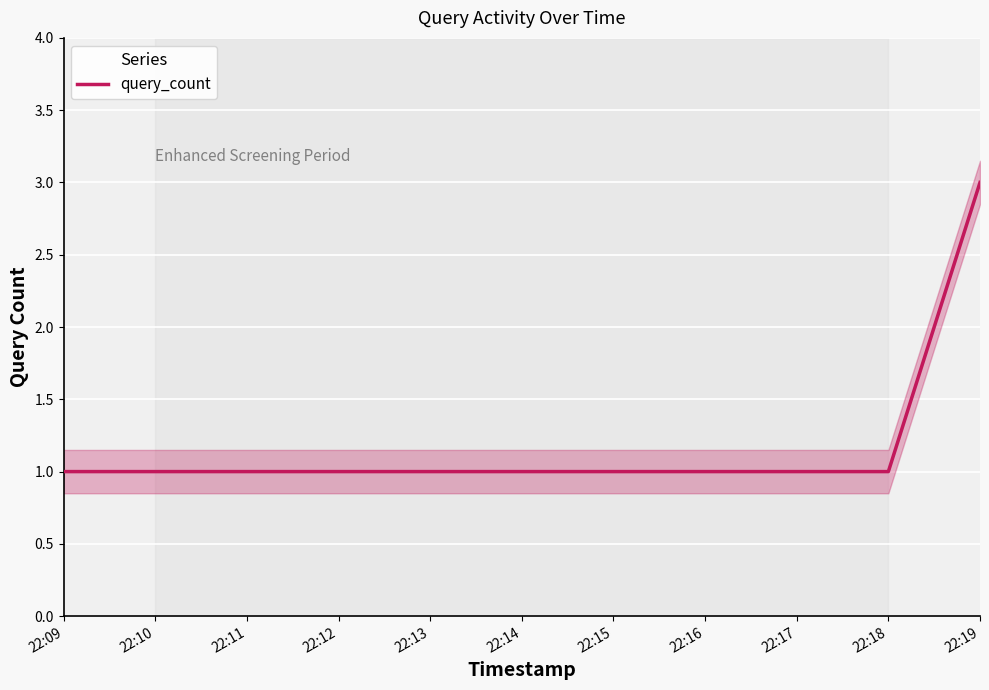

Reading right to left, what are all the values shown in this chart?

3	1	1	1